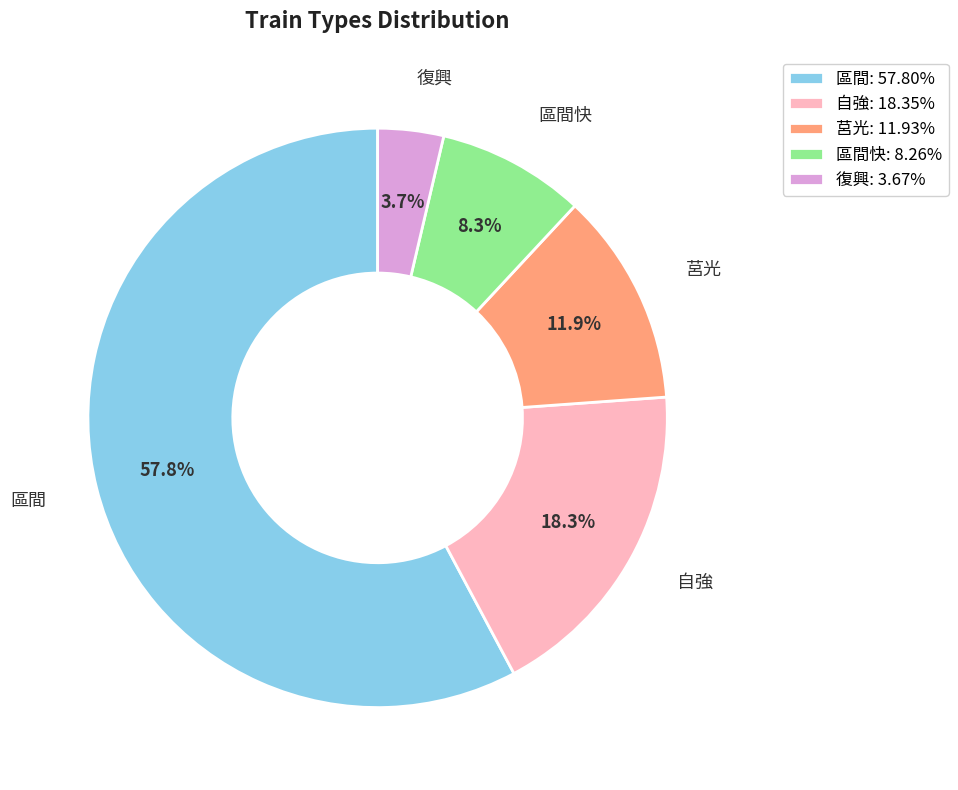

Combined, what portion of the pie is 區間快: 8.26% and 區間: 57.80%?

66.1%